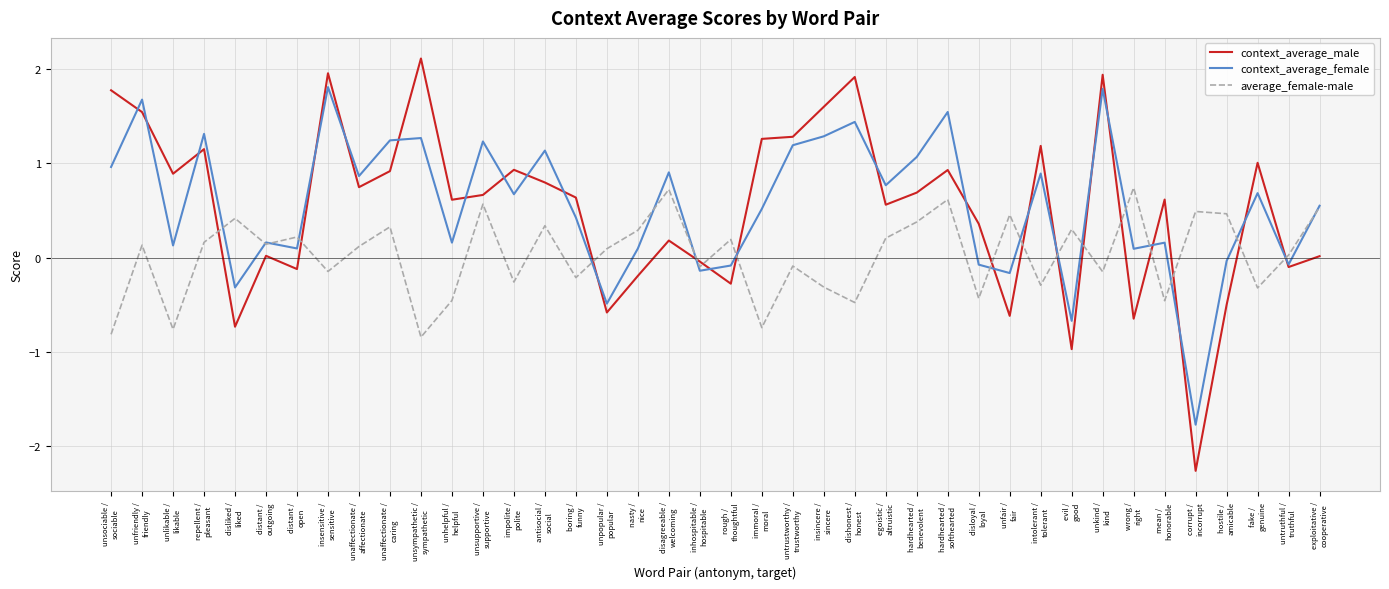

List the series in order of their peak value, highest first.

context_average_male, context_average_female, average_female-male